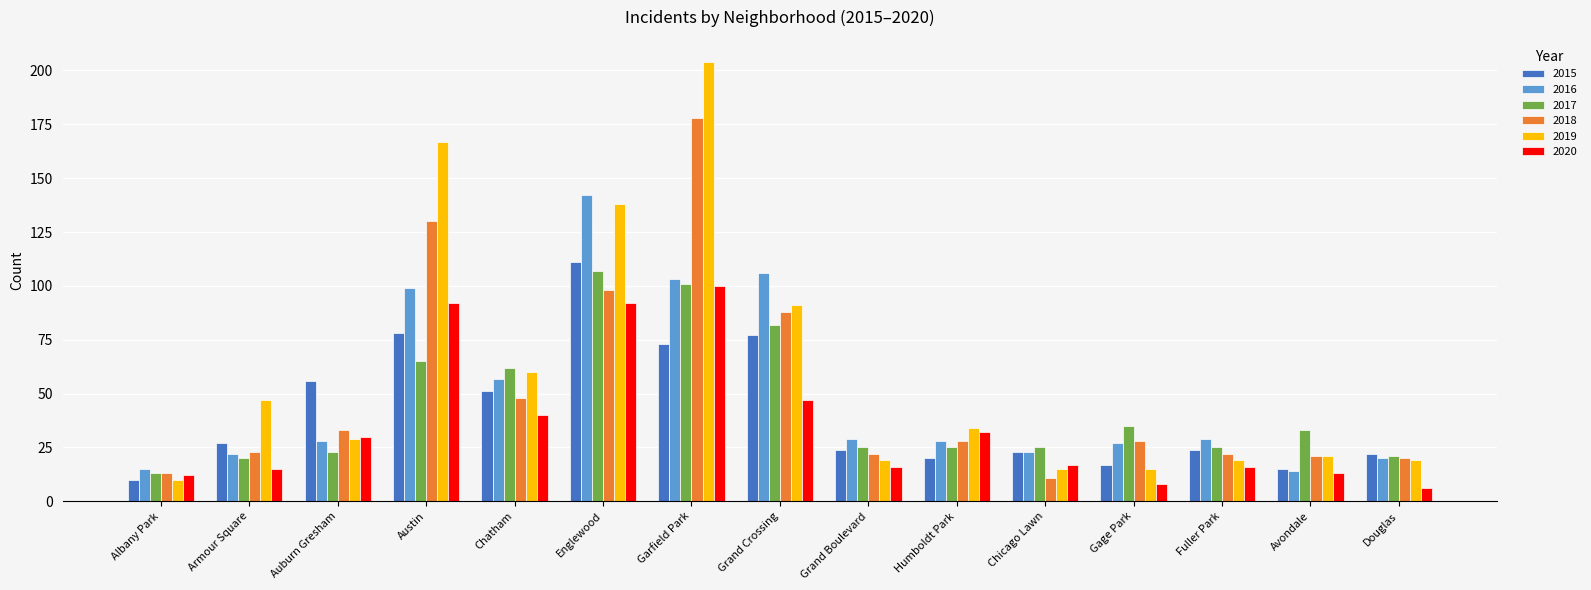

What is the sum of all 2017 values?

662